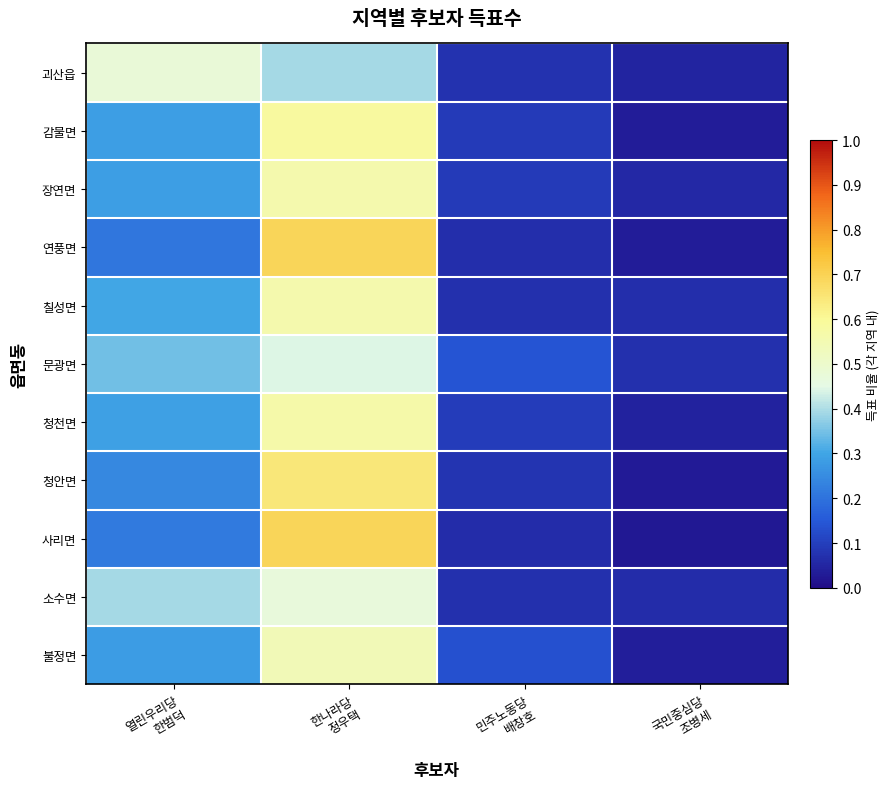

Rank the series at 한나라당 정우택 from lowest to highest value.

괴산읍, 문광면, 소수면, 불정면, 칠성면, 장연면, 청천면, 감물면, 청안면, 연풍면, 사리면